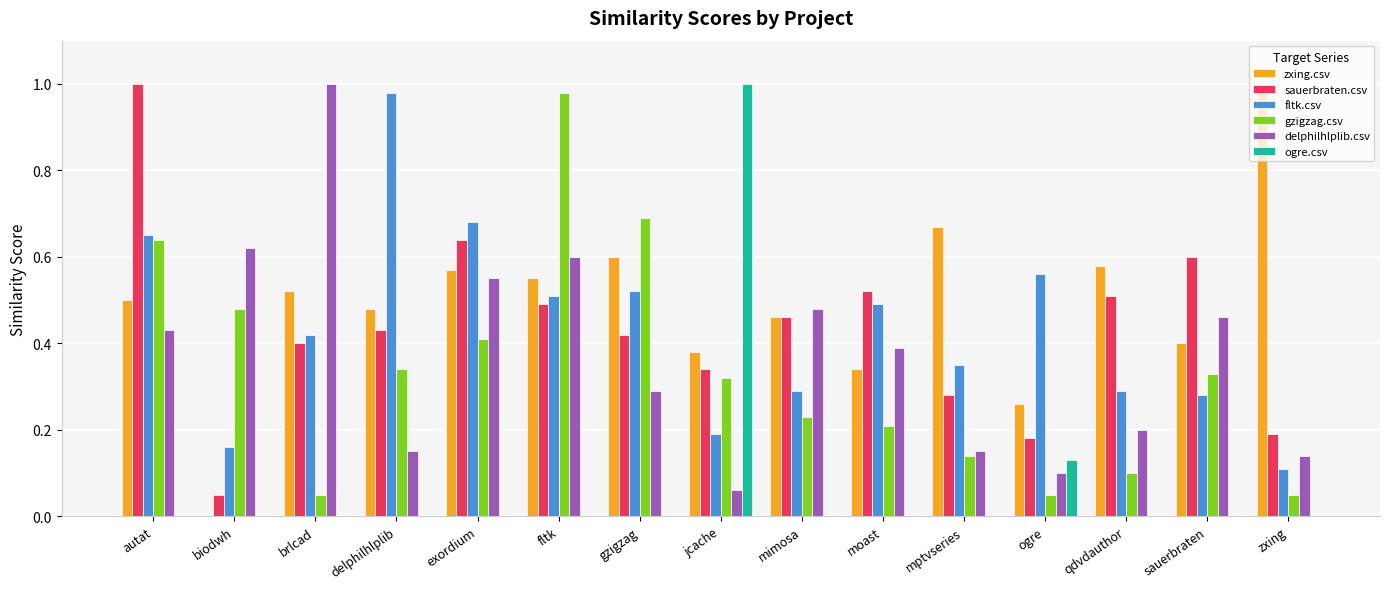

What is the total value across all series at sauerbraten?

2.1